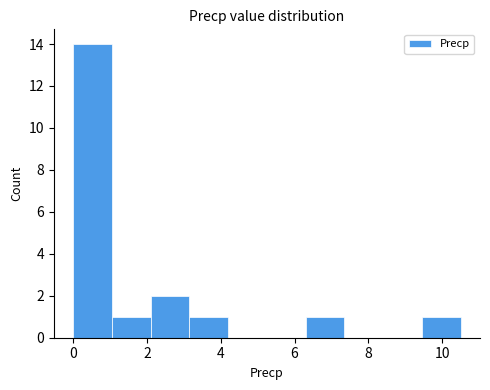

How tall is the bar that spans 2.10 to 3.15 on the x-axis? Neither the bar edges nor the heights are printed on the chart, so give them approximately, as read against the axes.

2